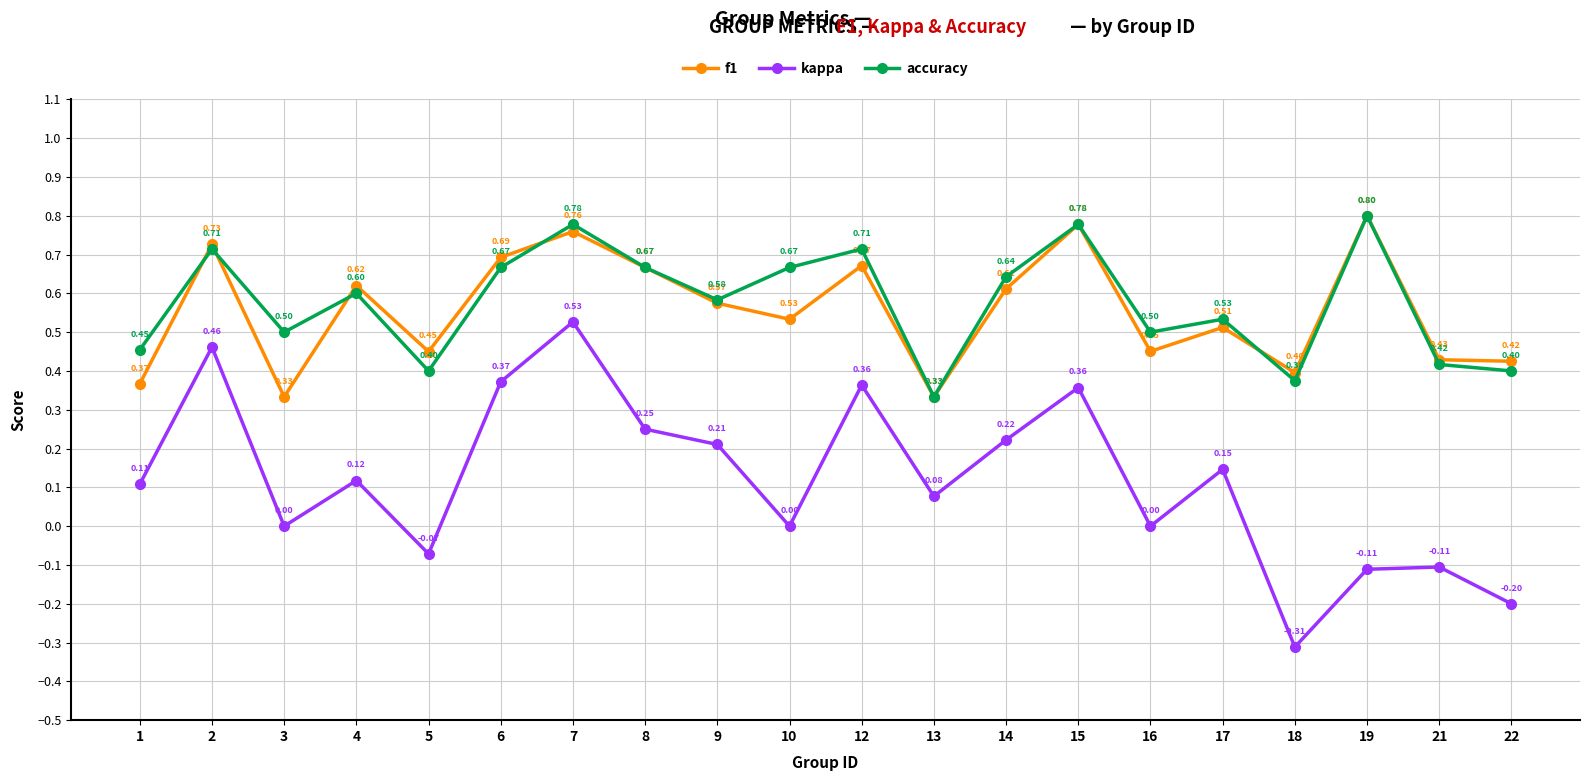

Rank the series at 18 from highest to lowest value.

f1, accuracy, kappa